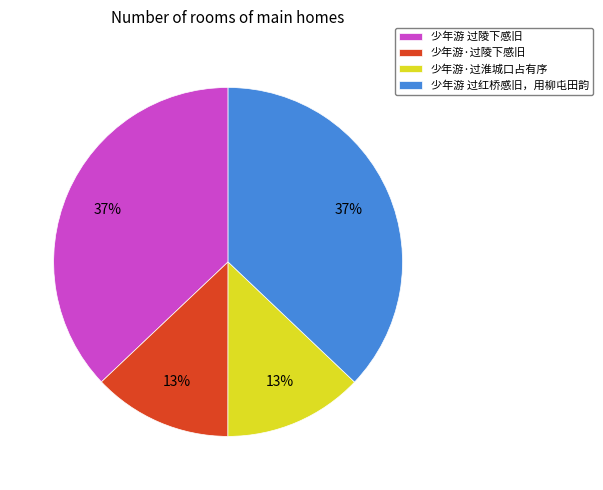

To the nearest percent, what percentage of the pie is 少年游·过陵下感旧?

13%